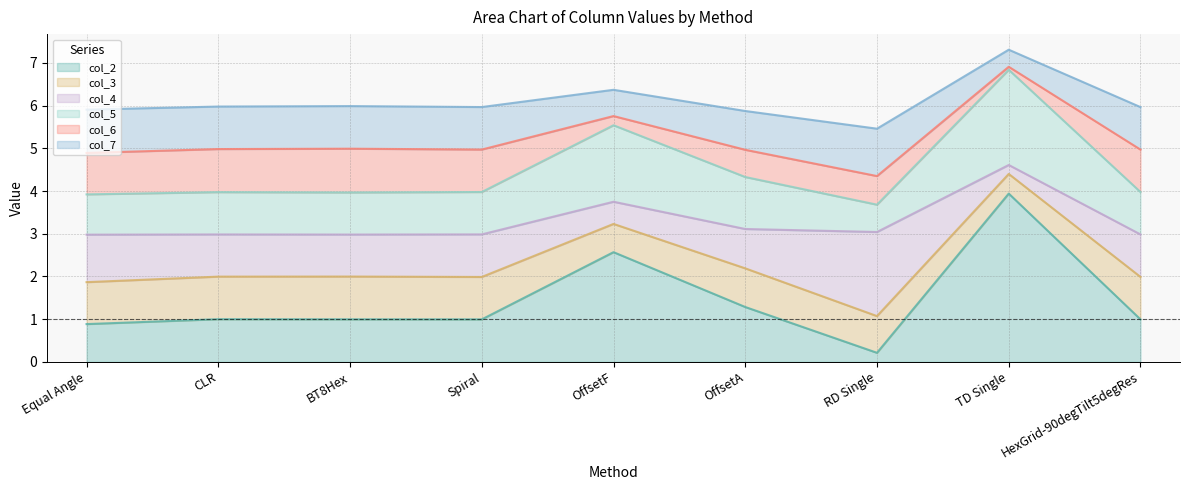

What position from the left is OffsetF?

5